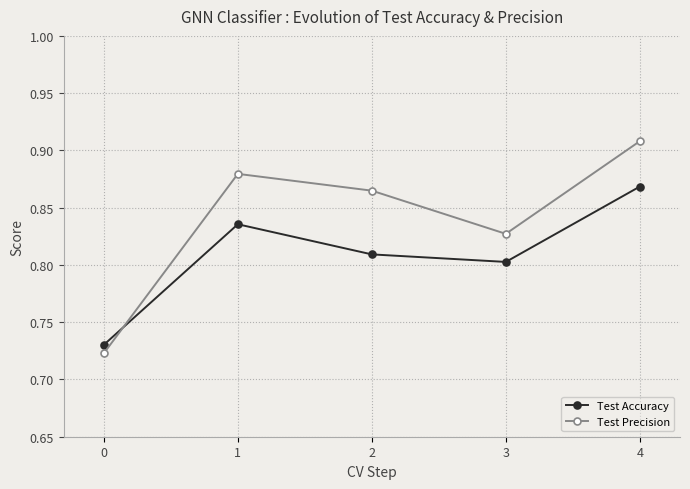

At 4, list the series in order from largest to smallest.

Test Precision, Test Accuracy